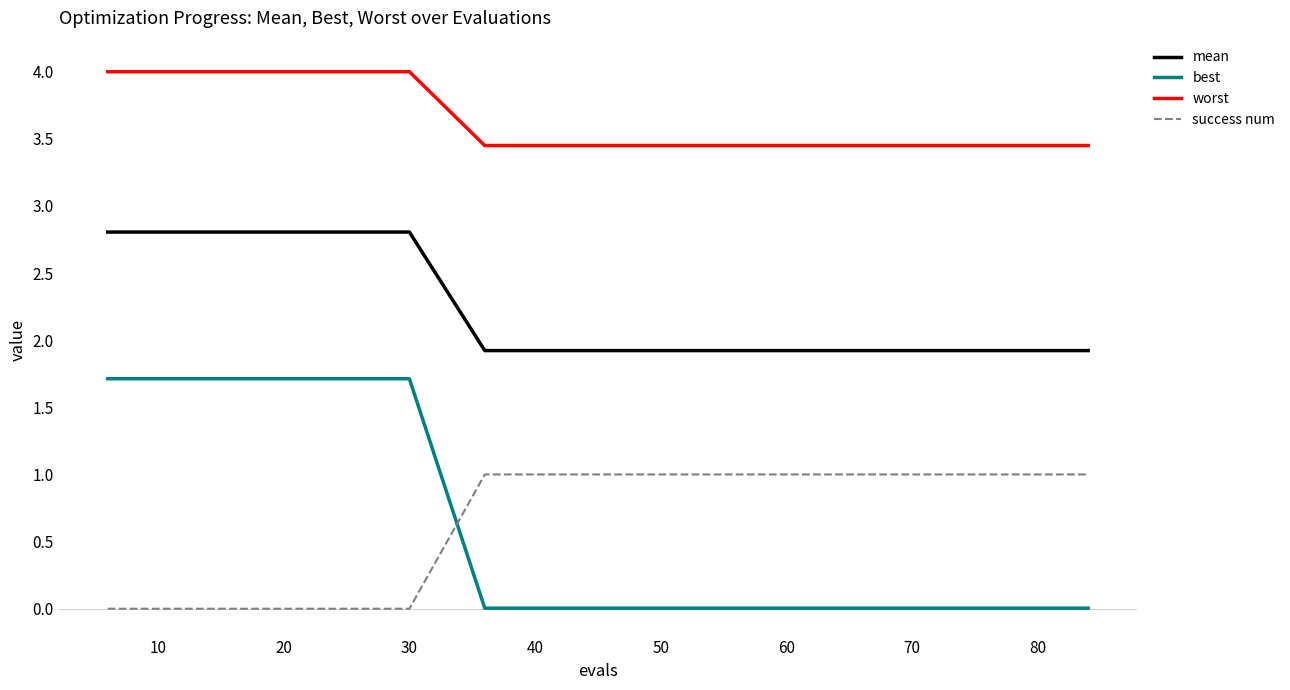

List the series in order of their peak value, highest first.

worst, mean, best, success num